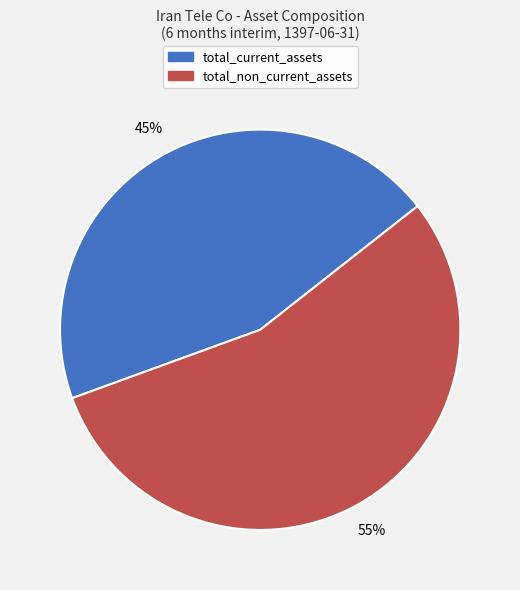

What is the ratio of the value at total_non_current_assets to the value at total_current_assets?

1.2